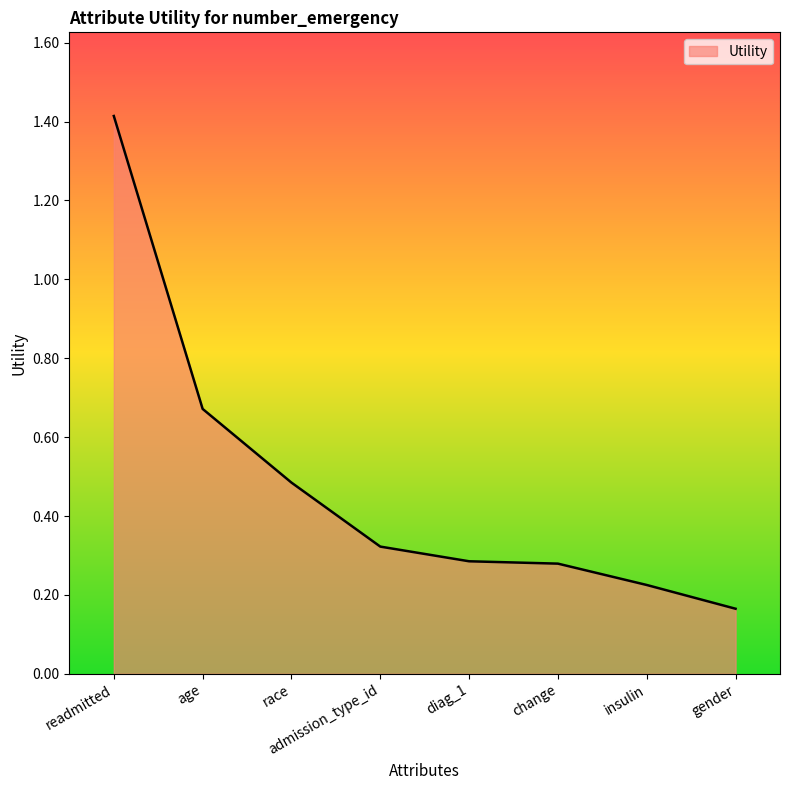

What is the difference between the maximum and minimum values?

1.2